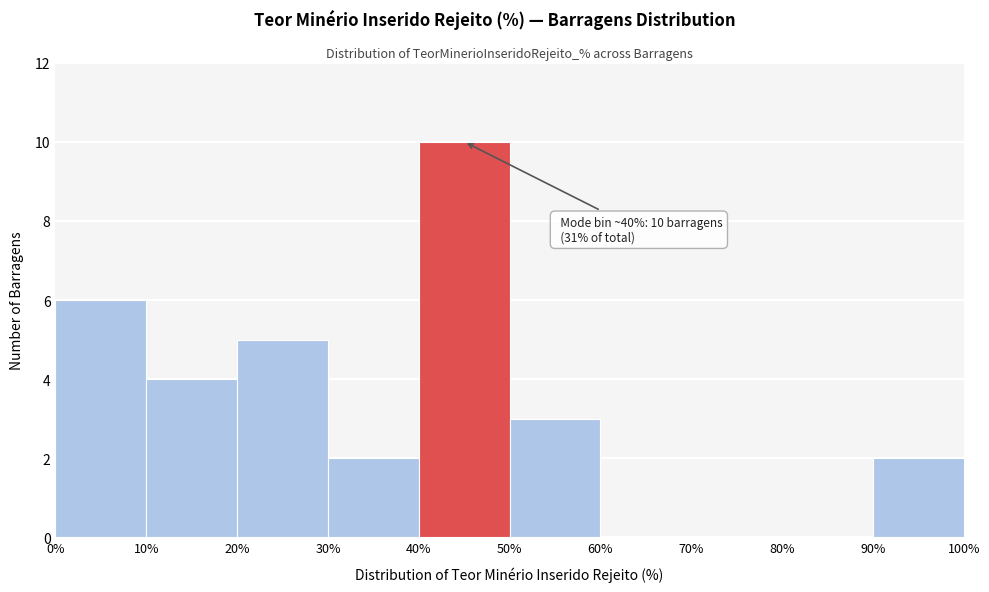

Over which range of the x-axis is the bar tallest?

40% to 50%